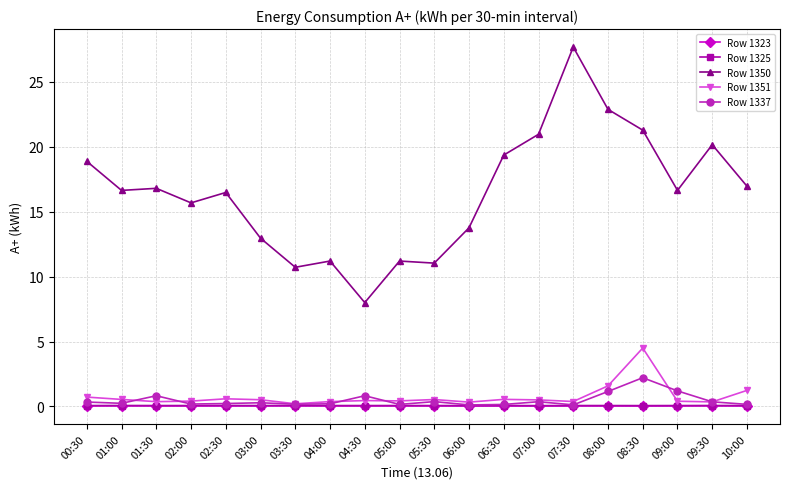

What is the total value across all series at 07:30?

28.3